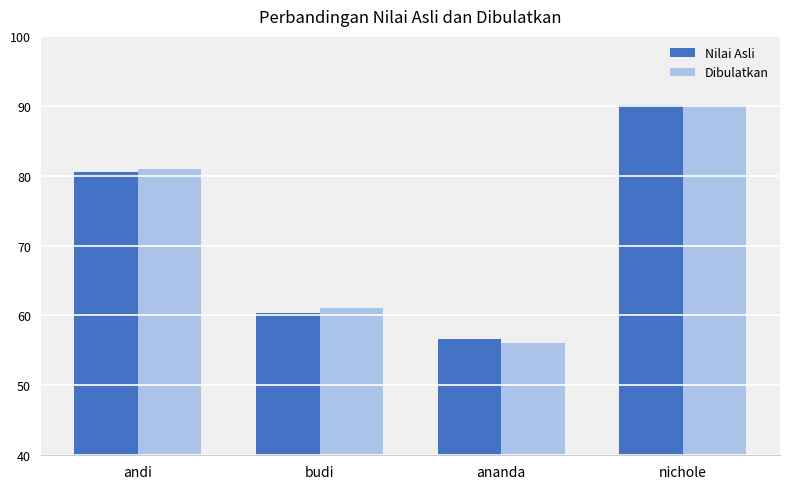

At which category is the sum across all series the highest?

nichole